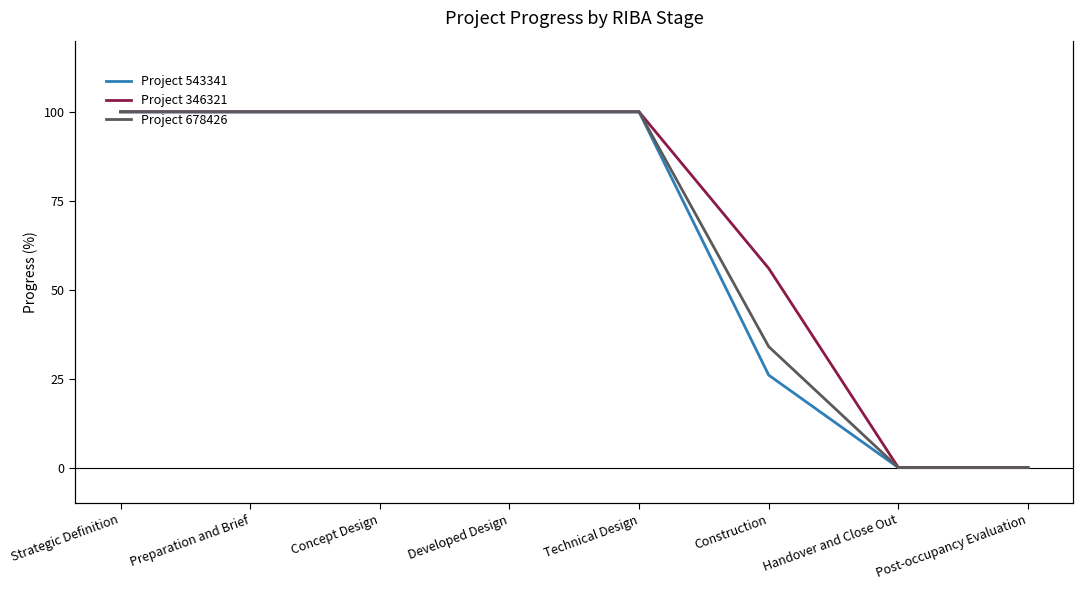

What is the label of the 7th point from the right?

Preparation and Brief